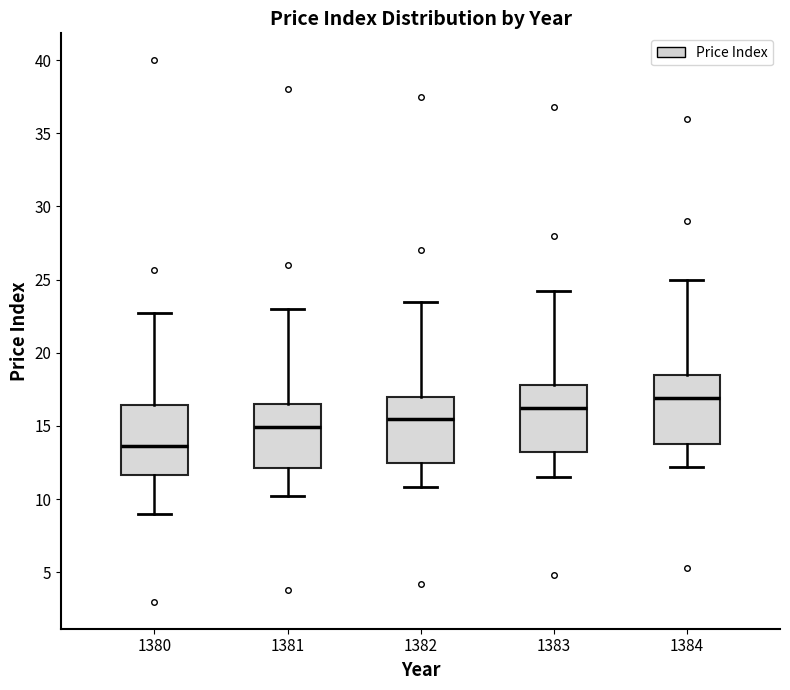

Reading left to right, transcribe this box plot: for each box, give where its median line is, the range the box spans, and where its two whiskers end, as read against the y-axis. The values are not printed on the chart, so give them approximately, as read against the axis.

1380: median 13.5, box 11.5 to 16.5, whiskers 9.0 to 22.5
1381: median 15.0, box 12.0 to 16.5, whiskers 10.0 to 23.0
1382: median 15.5, box 12.5 to 17.0, whiskers 11.0 to 23.5
1383: median 16.0, box 13.0 to 18.0, whiskers 11.5 to 24.0
1384: median 17.0, box 14.0 to 18.5, whiskers 12.0 to 25.0